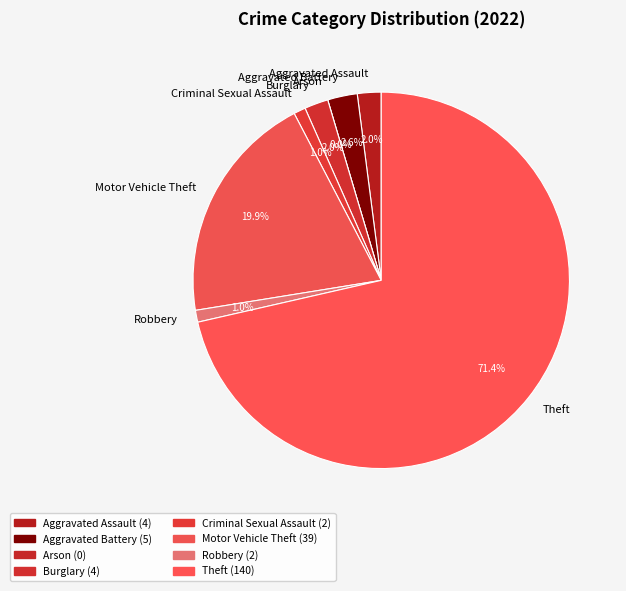

Between Aggravated Battery and Motor Vehicle Theft, which is larger?

Motor Vehicle Theft